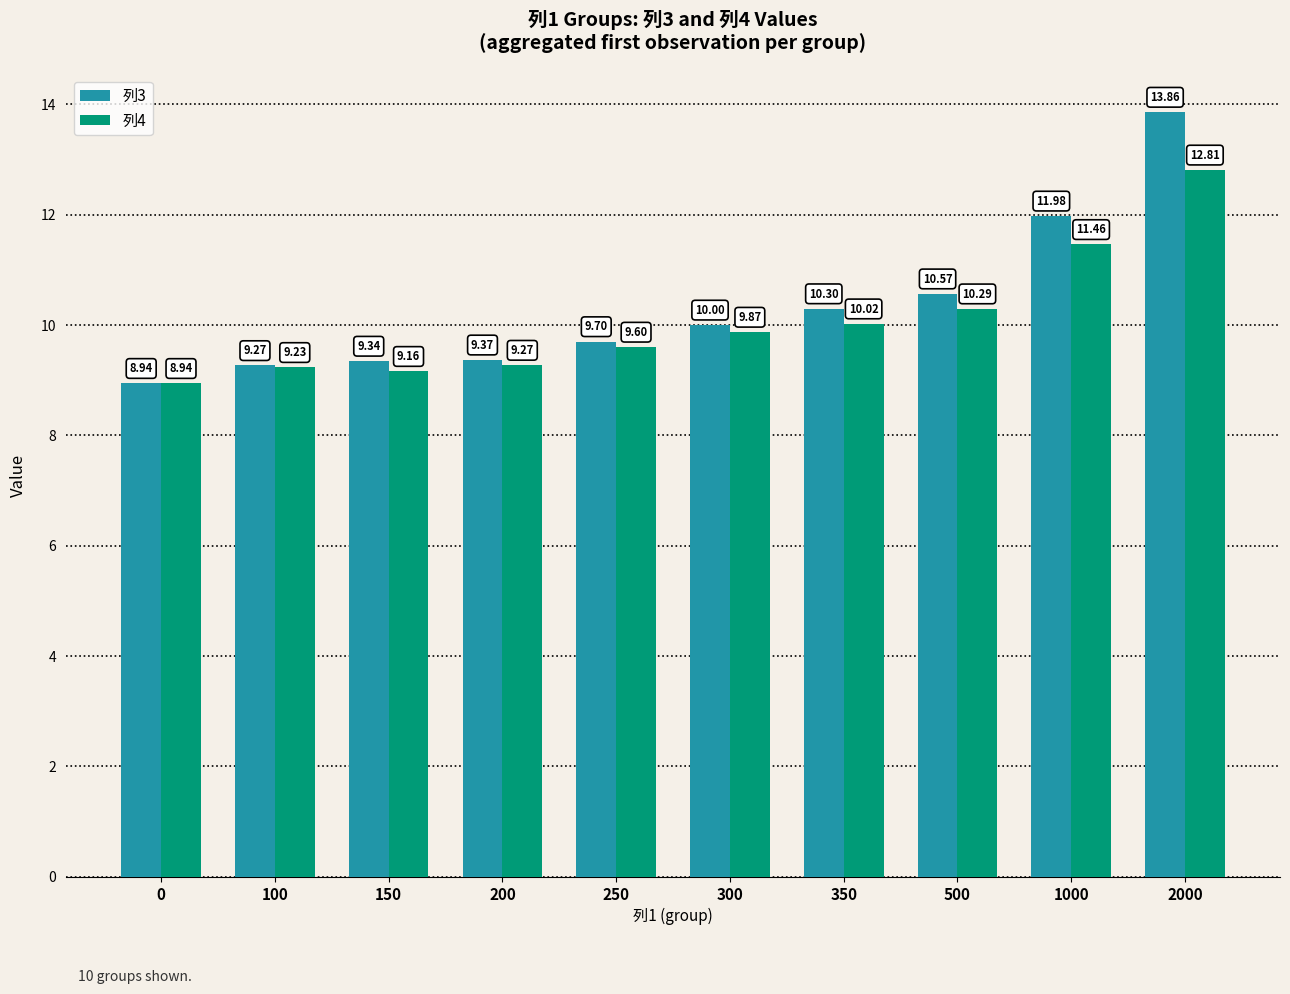

What is the minimum value shown in the chart?

8.9